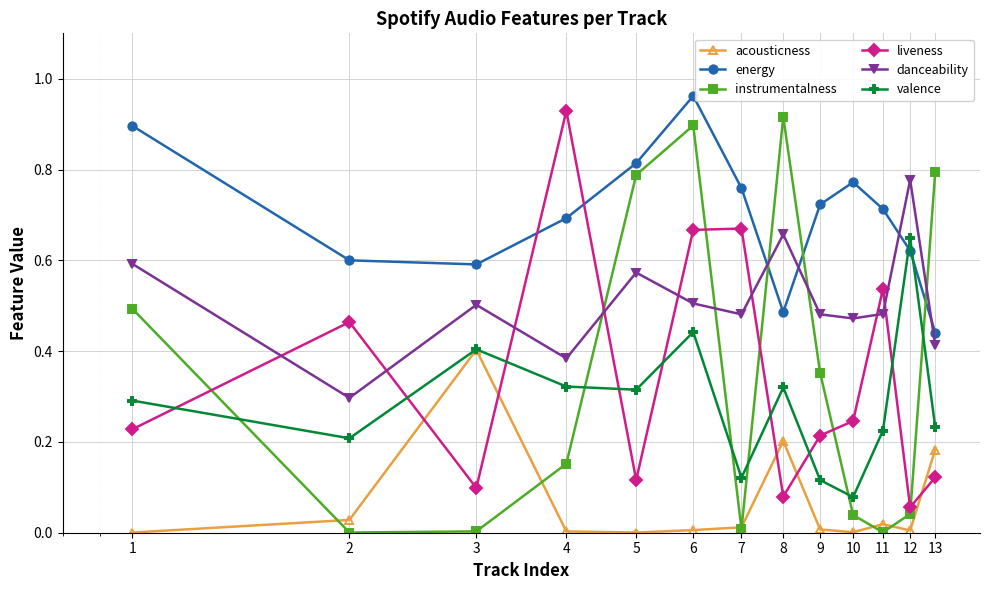

Which series has the largest total across all categories?

energy